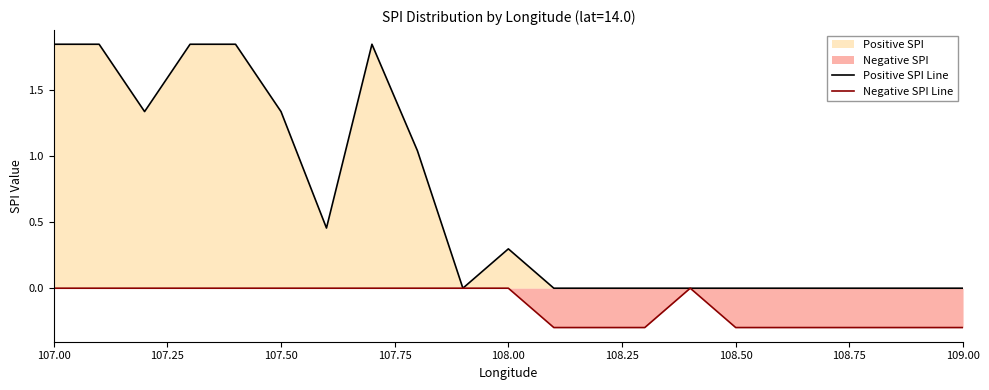

True or false: Negative SPI Line and Positive SPI Line cross at least once.

False